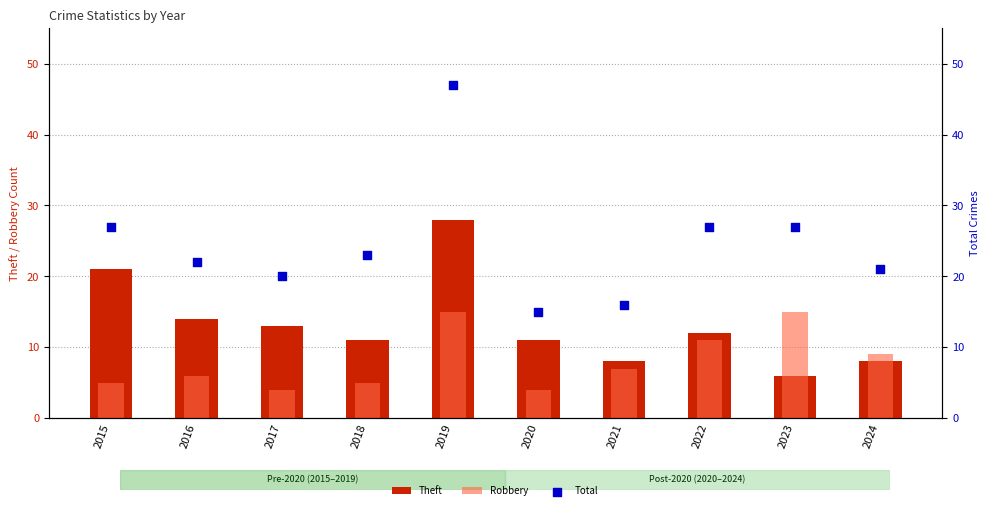

At which category is the sum across all series the highest?

2019